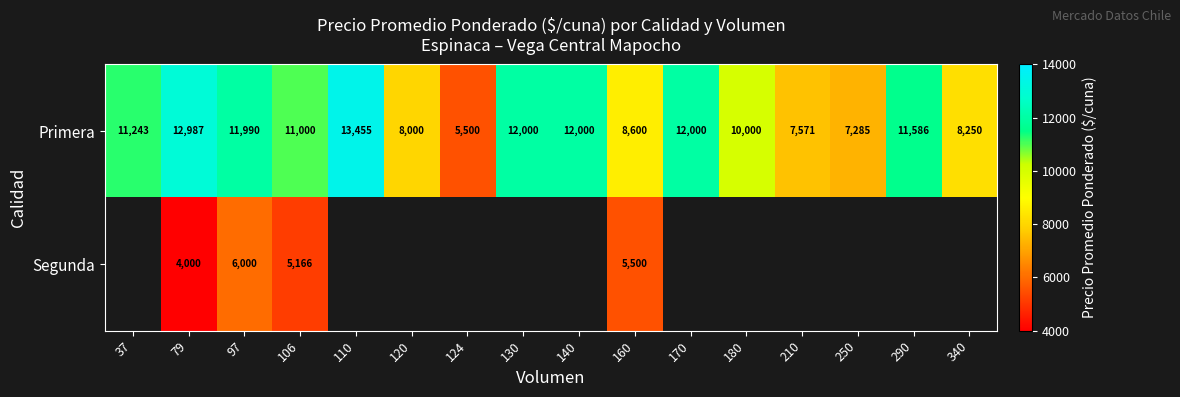

At 106, list the series in order from smallest to largest.

Segunda, Primera